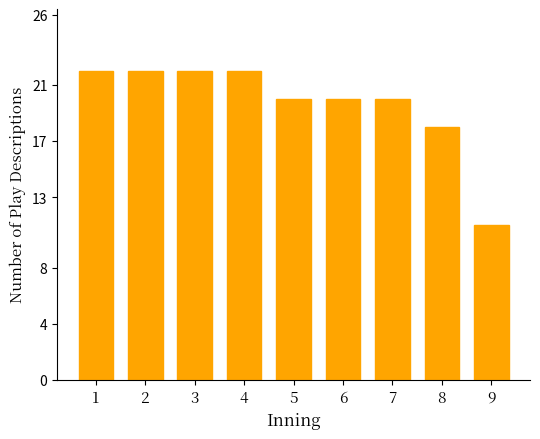

Reading right to left, transcribe all the data shown in this chart.

9=11	8=18	7=20	6=20	5=20	4=22	3=22	2=22	1=22